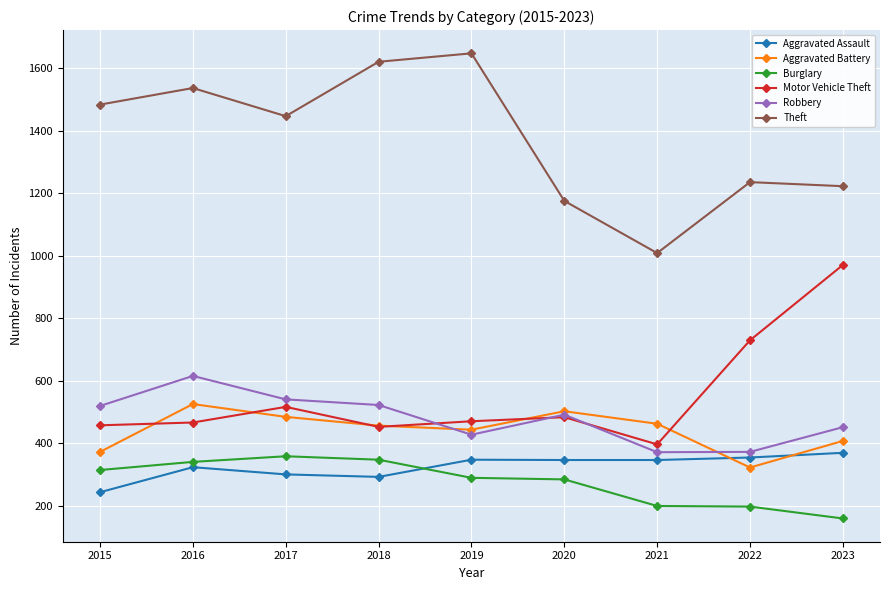

Which series changed the most between 2015 and 2018?

Theft